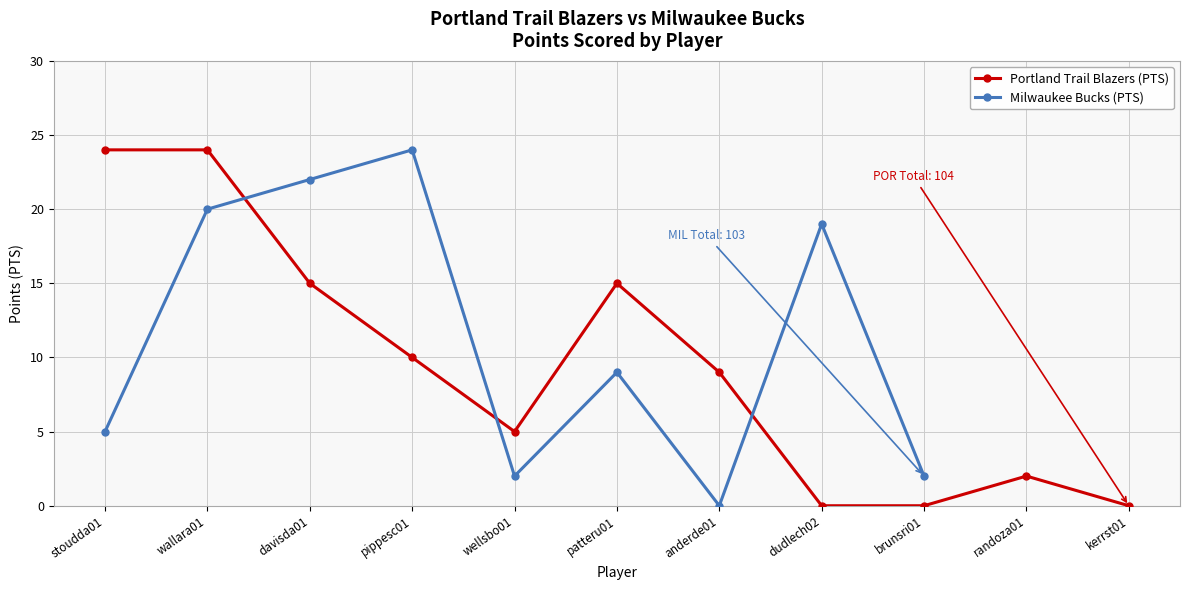

The Portland Trail Blazers (PTS) series shows 18 at pippesc01. True or false?

False